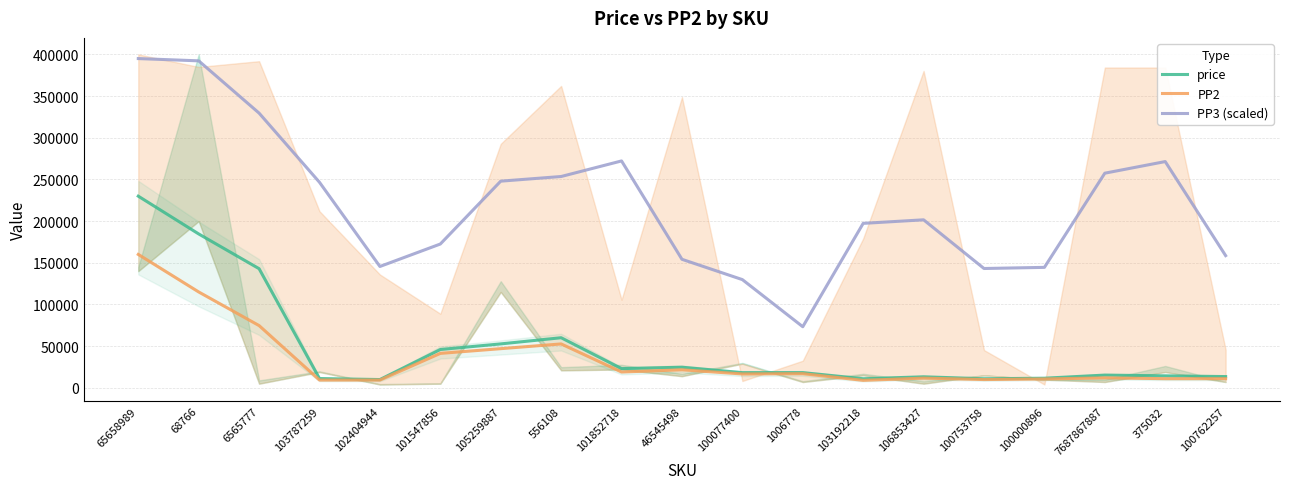

What is the label of the 8th point from the left?

556108